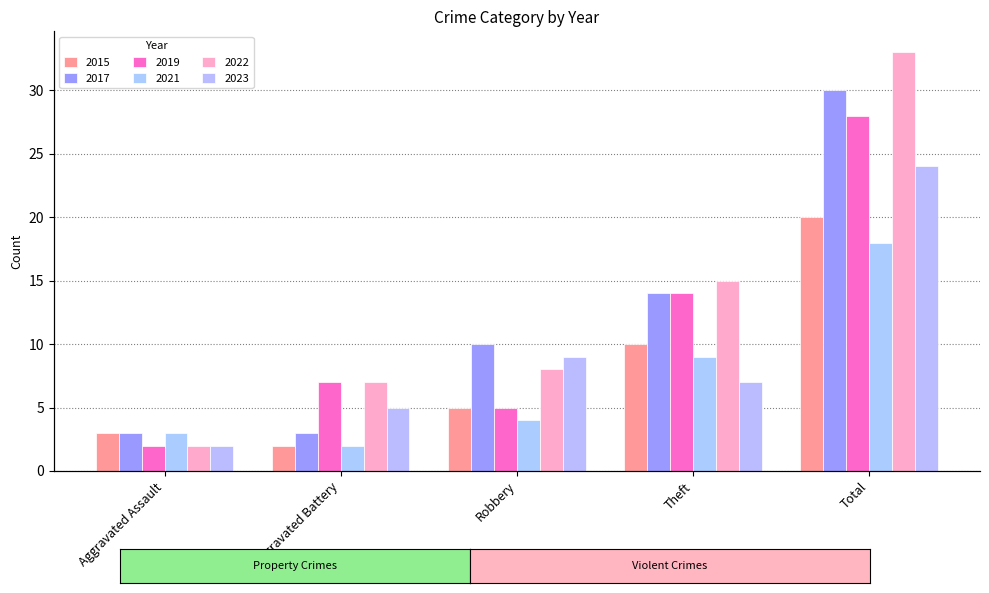

What is the value of the 2015 bar at the 3rd from the left?

5